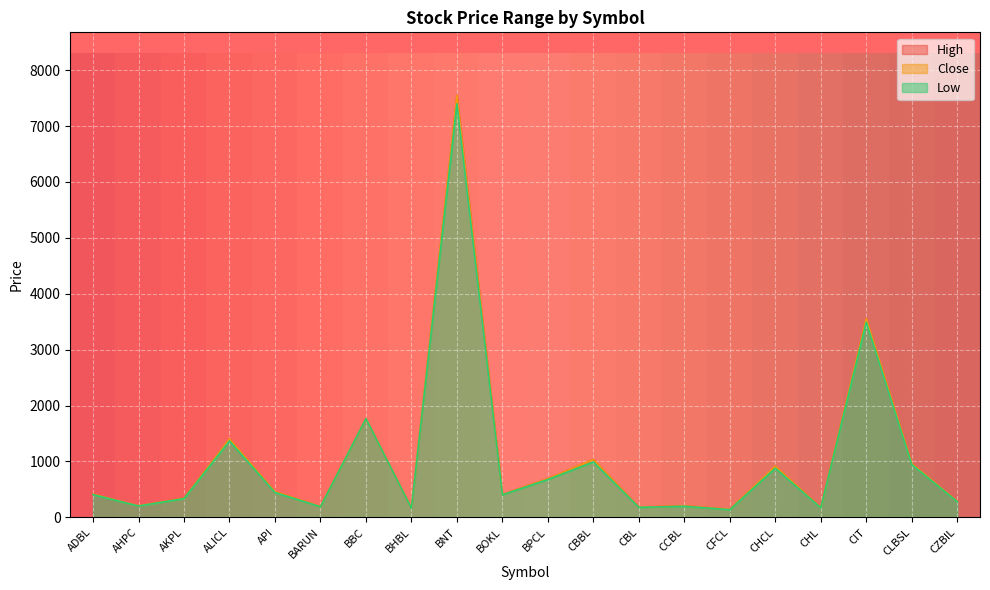

What is the minimum value for Low?

136